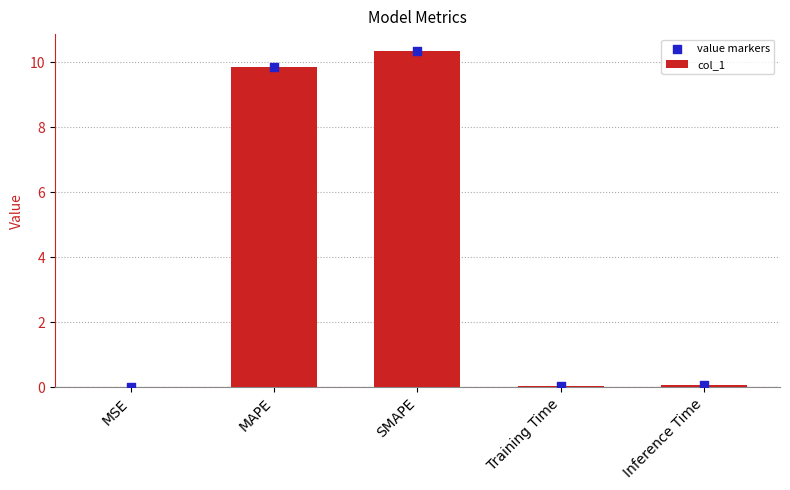

Which series has the largest Y range (max minus min)?

col_1